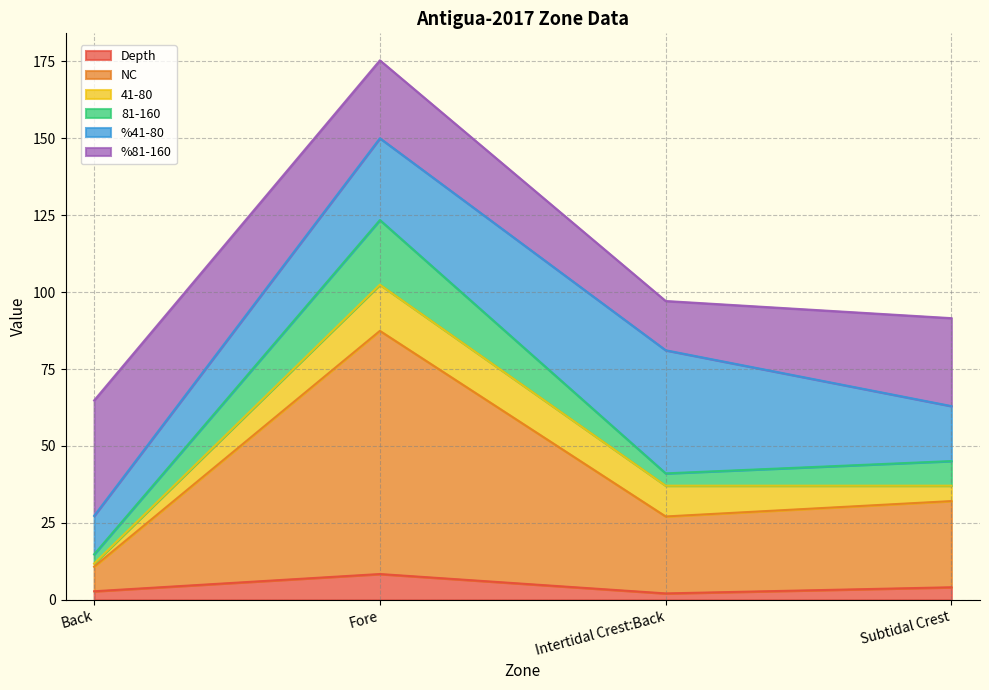

At which category does Depth reach its first local peak?

Fore